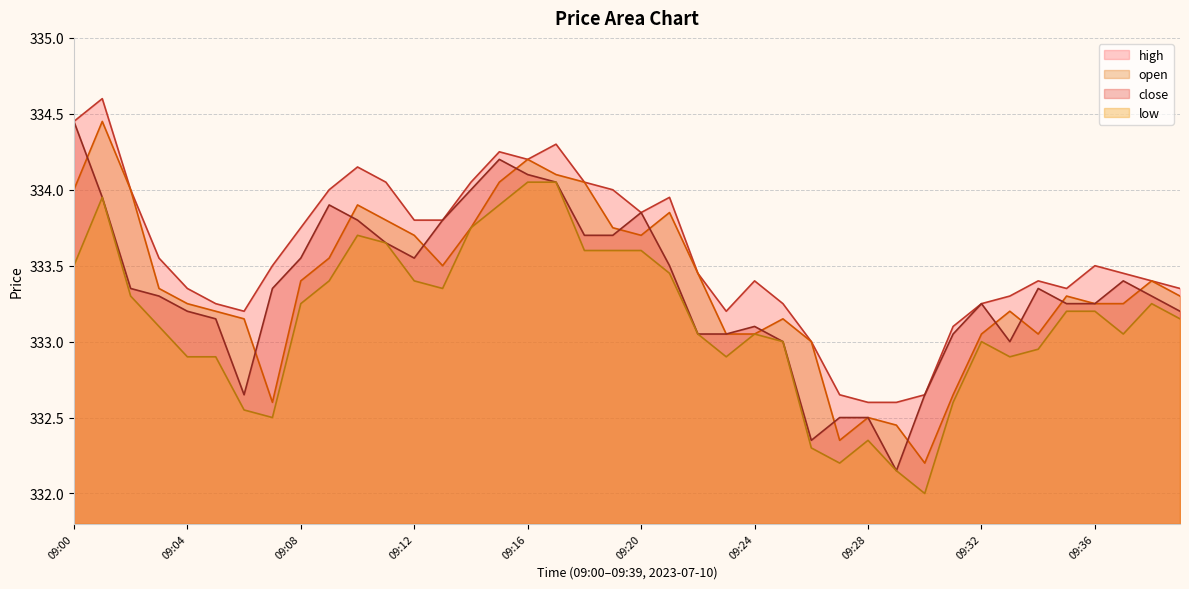

How many data points in low are above 333?

25